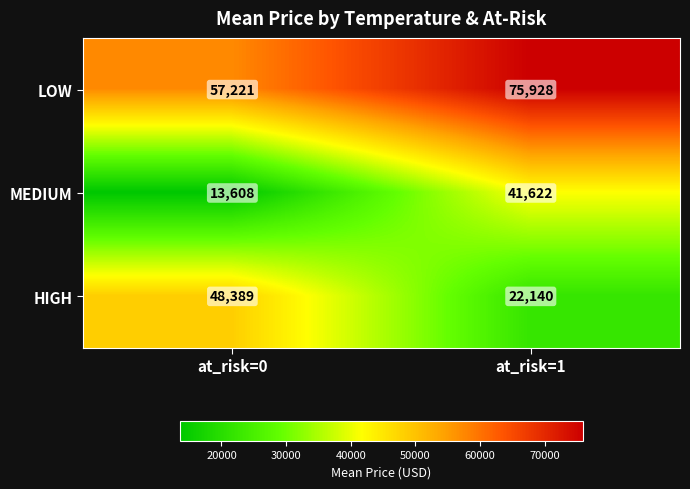

What is the smallest value displayed?

13608